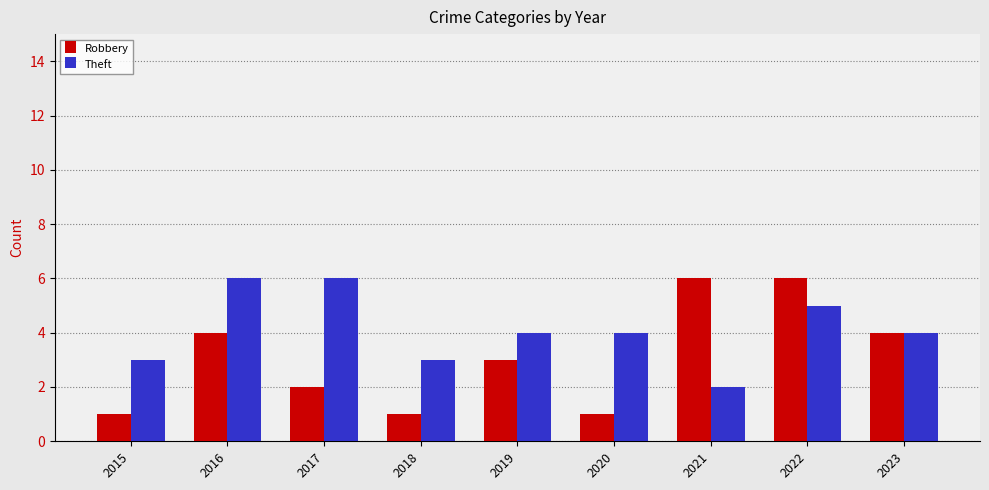

Where does the Robbery series first go above 3?

2016